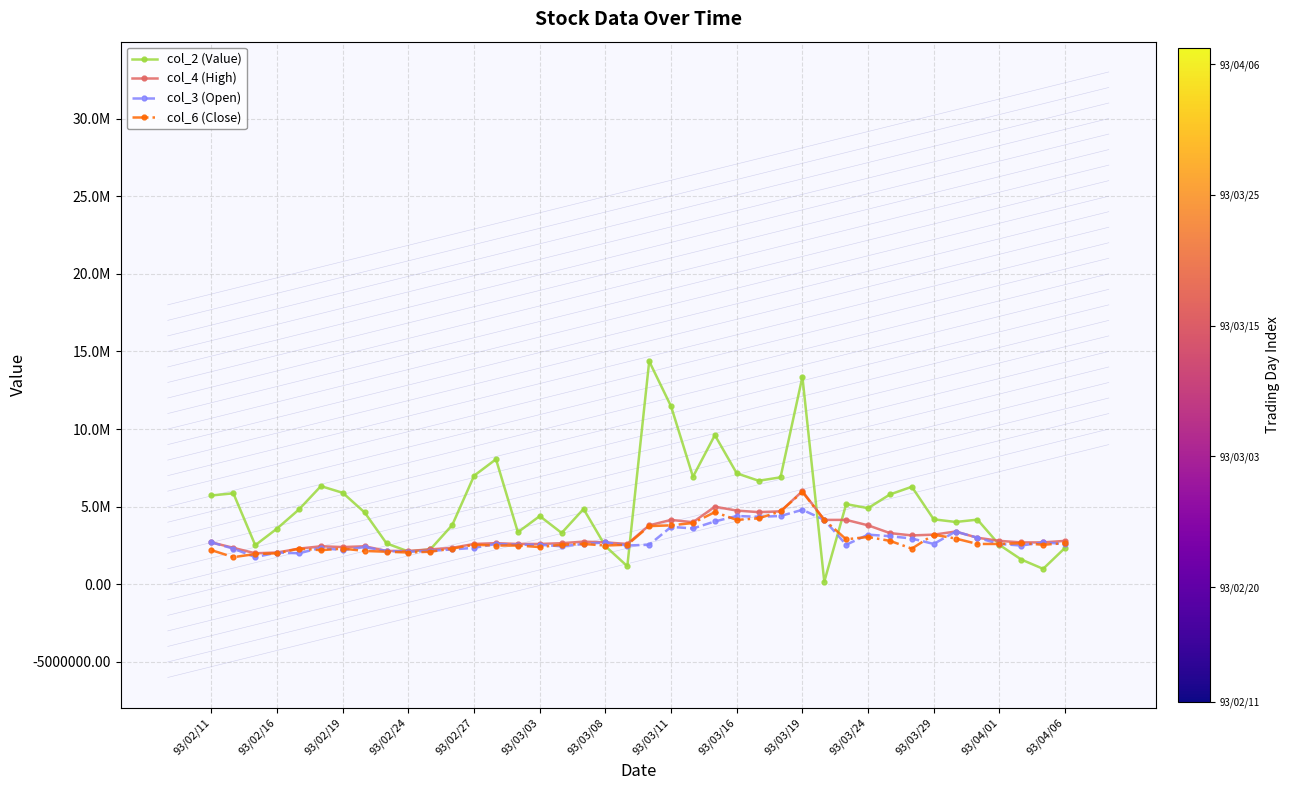

What are all the series names shown in the legend?

col_2 (Value), col_4 (High), col_3 (Open), col_6 (Close)